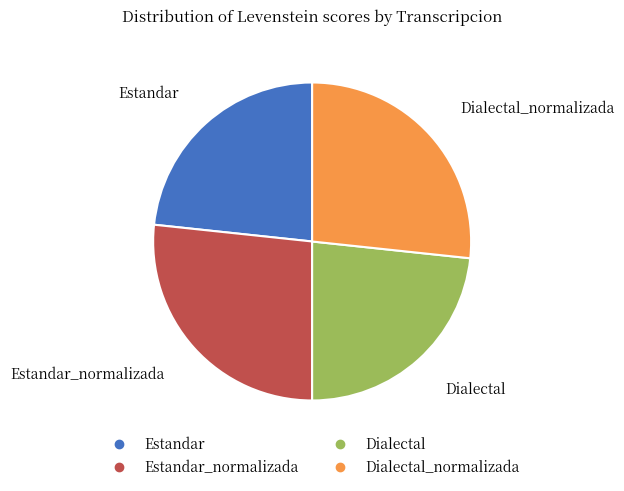

Is there any slice that represents more than half of the pie?

No